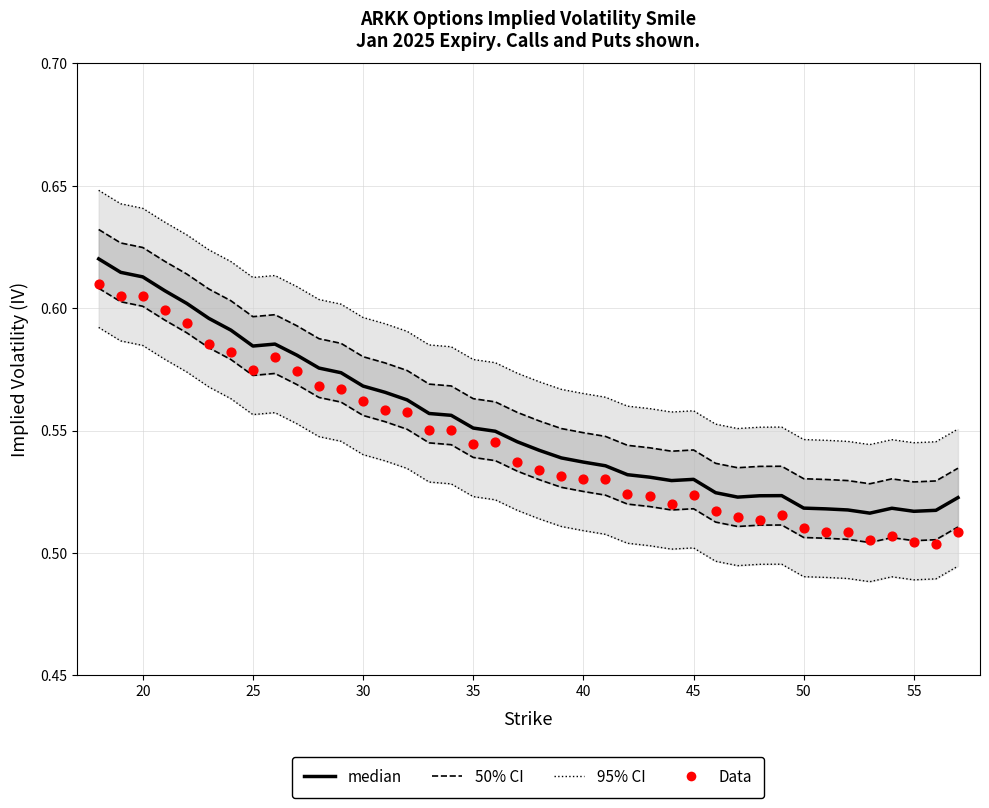

Which series has the largest total across all categories?

95% CI